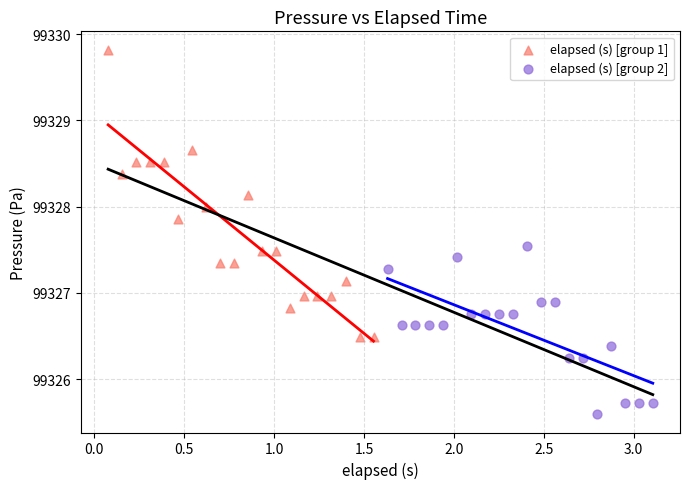

Which series contains the lowest Y value?

elapsed (s) [group 2]